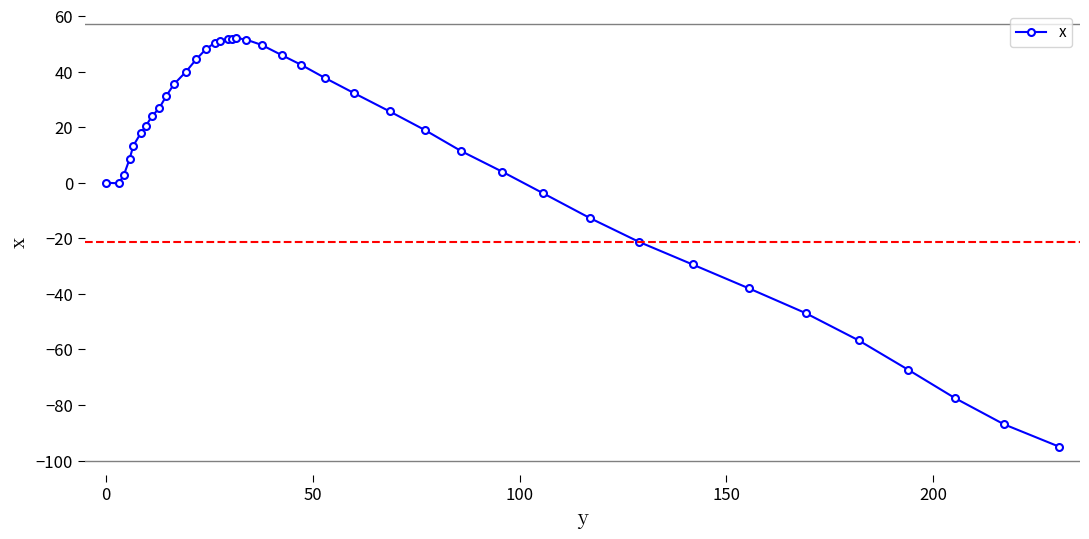

True or false: there are more than 0 points higher than both neighbors.

True